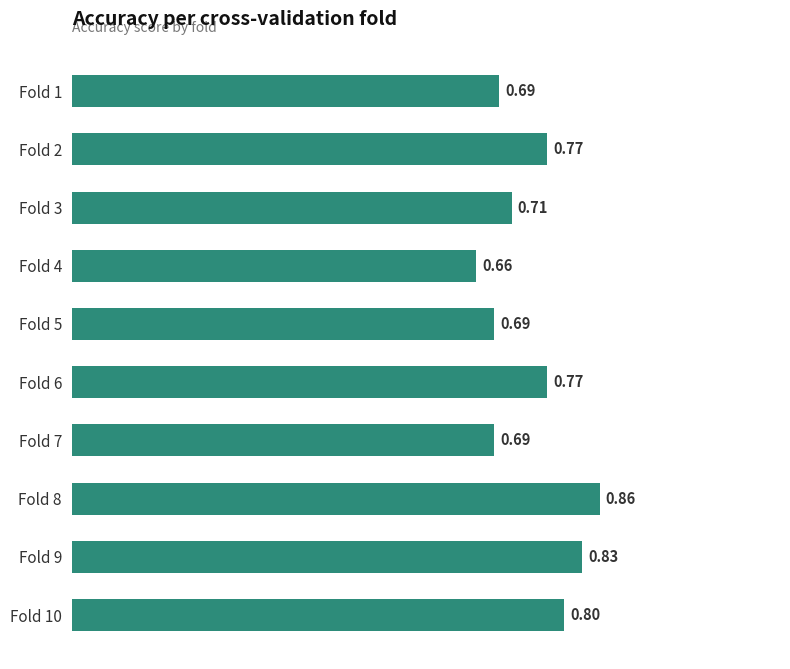

What is the sum of all values?

7.5